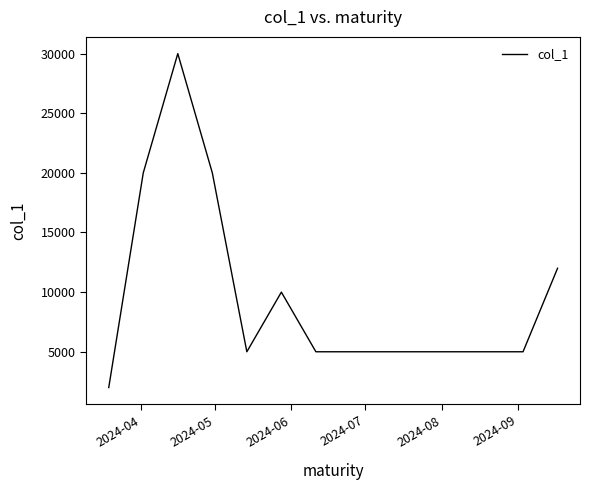

What is the smallest value displayed?

2000